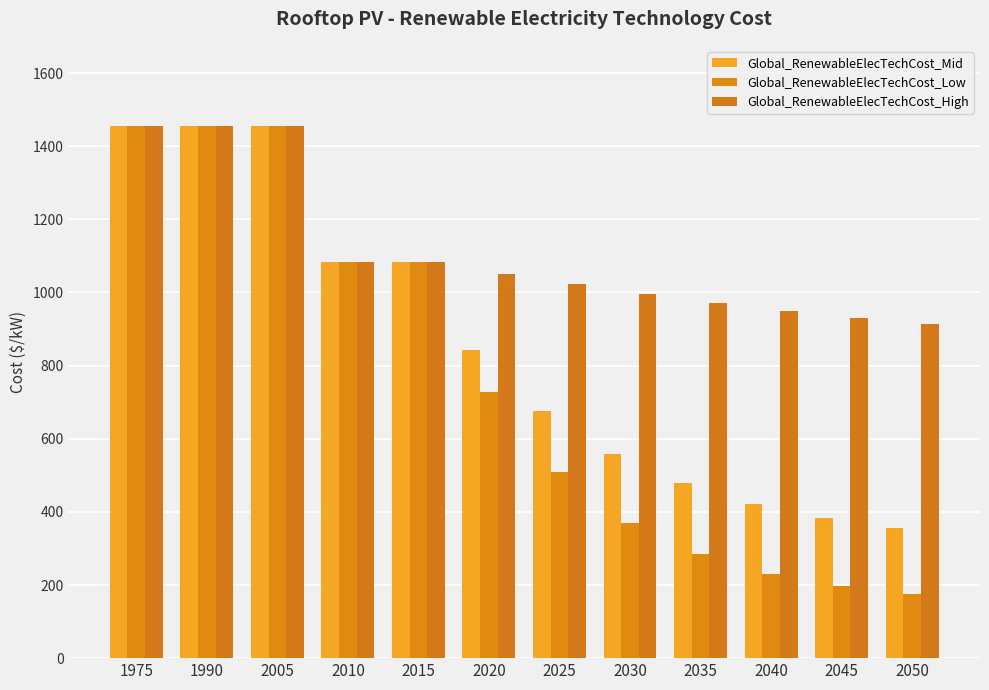

Rank the categories by Global_RenewableElecTechCost_Low value from highest to lowest.

1975, 1990, 2005, 2010, 2015, 2020, 2025, 2030, 2035, 2040, 2045, 2050